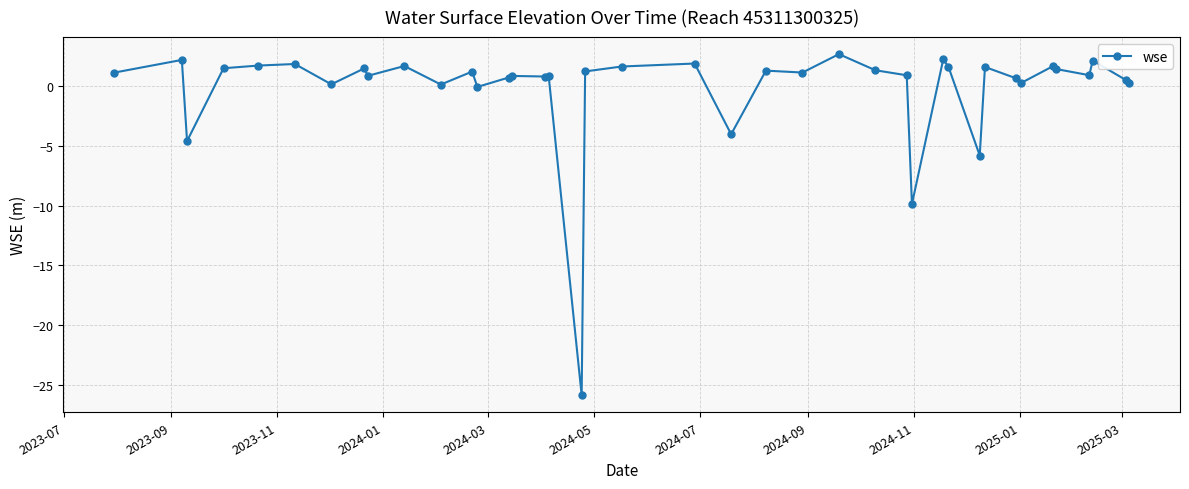

True or false: the data has more than 2 interior local peaks.

True